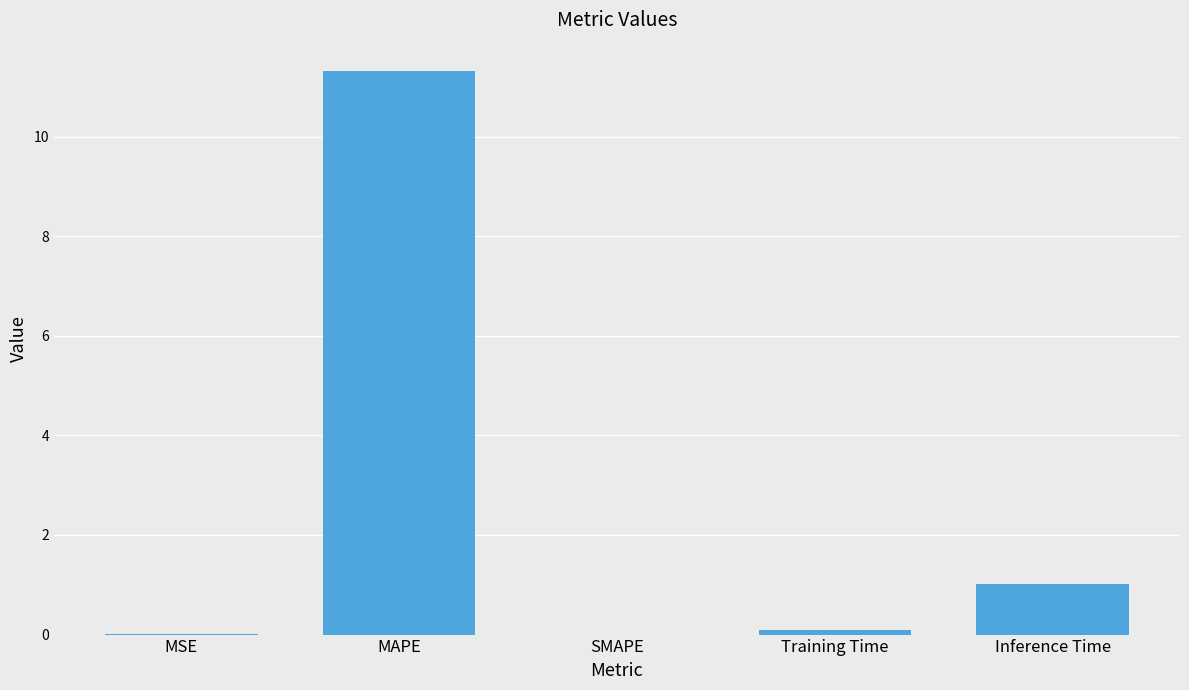

Between Training Time and Inference Time, which is larger?

Inference Time